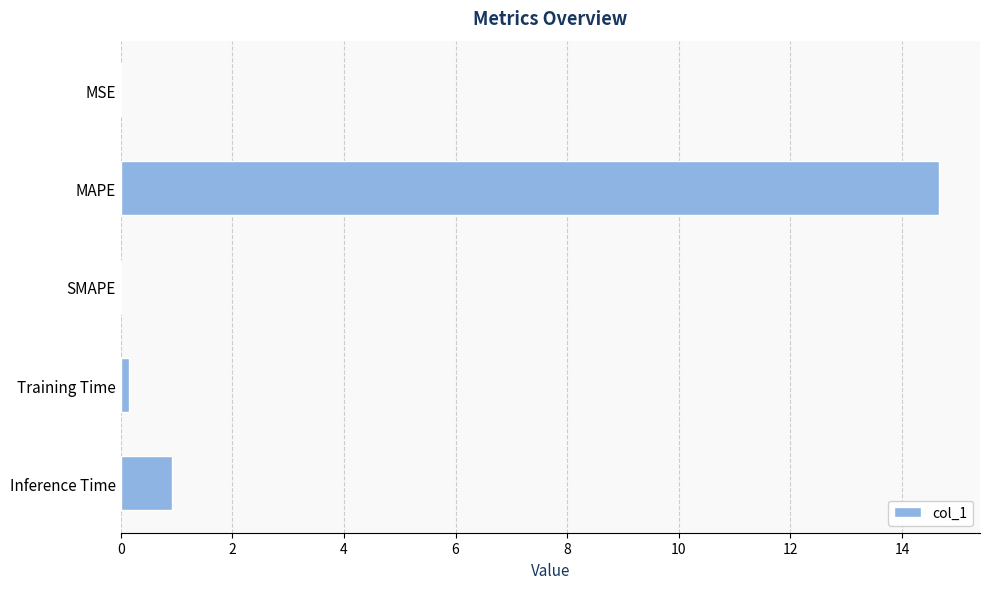

What is the maximum value shown in the chart?

14.7